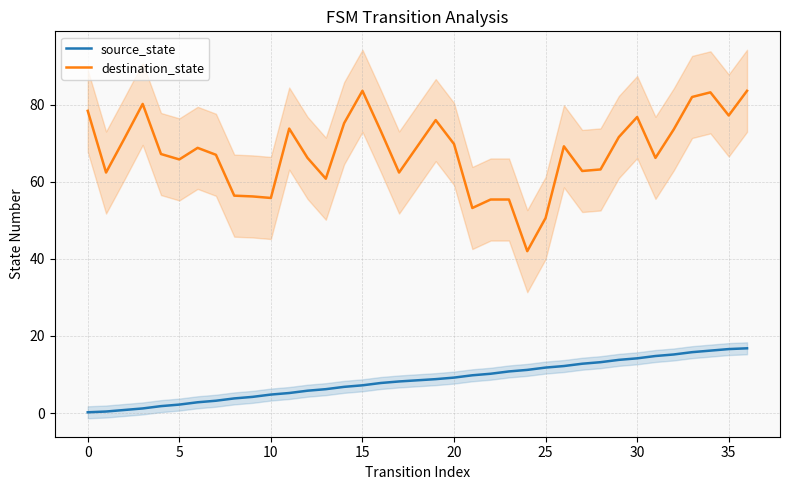

Which series has the largest total across all categories?

destination_state